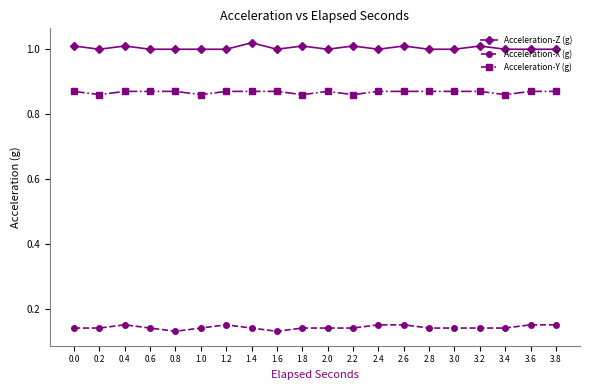

What is the sum of all Acceleration-Z (g) values?

20.1